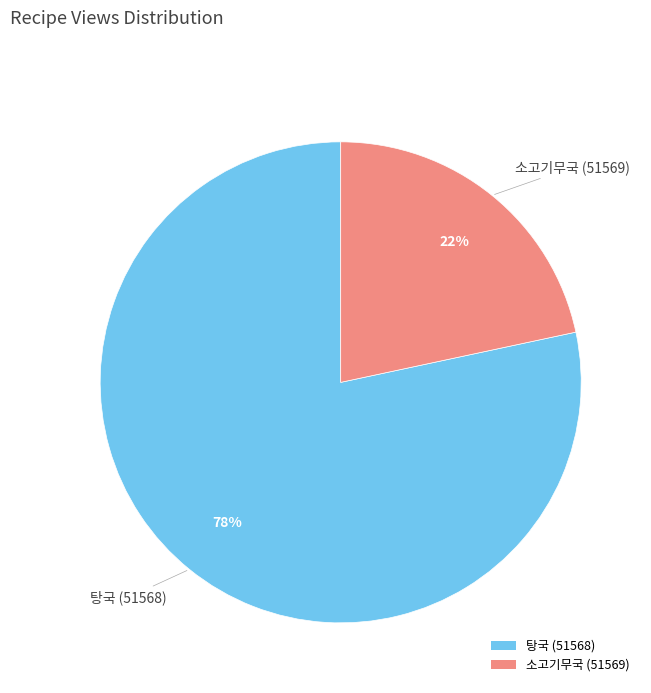

To the nearest percent, what is the combined percentage of 탕국 (51568) and 소고기무국 (51569)?

100%